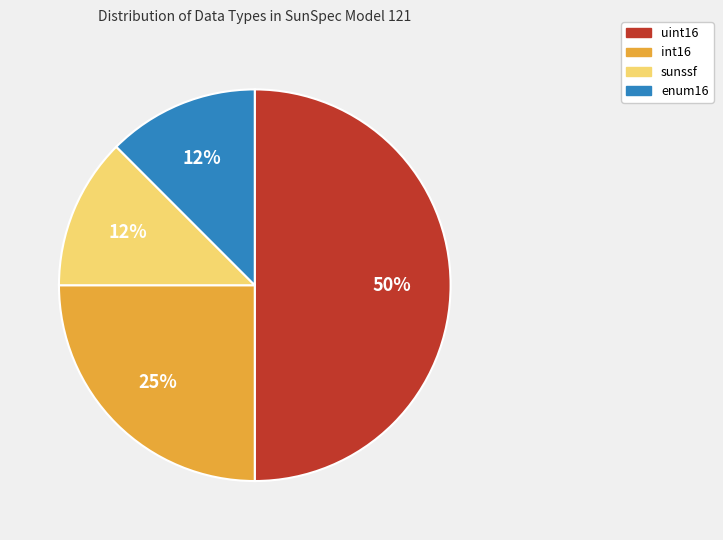

What is the largest slice in the pie chart?

uint16